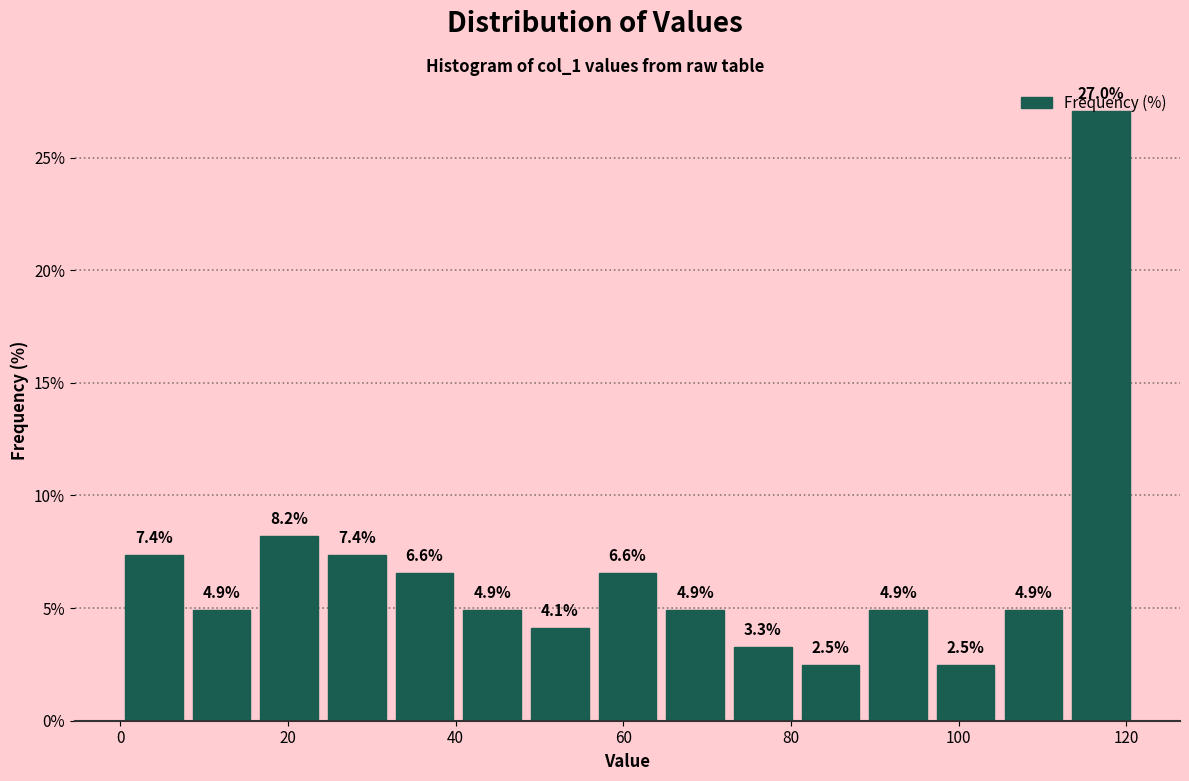

What is the height of the bar covering 112 to 122 on the x-axis? The bar edges are not printed on the chart, so give them approximately, as read against the axis.

27.0